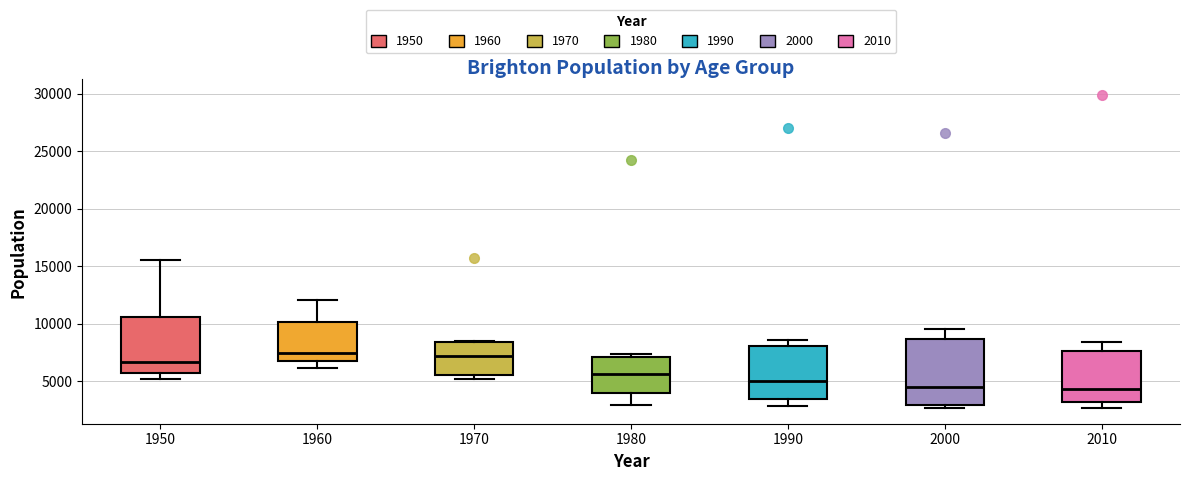

Reading left to right, read every box against the y-axis: the position of its median line, the range the box covers, and the ends of its whiskers. The values are not printed on the chart, so give them approximately, as read against the axis.

1950: median 6500, box 5500 to 10500, whiskers 5000 to 15500
1960: median 7500, box 7000 to 10000, whiskers 6000 to 12000
1970: median 7000, box 5500 to 8500, whiskers 5000 to 8500
1980: median 5500, box 4000 to 7000, whiskers 3000 to 7500
1990: median 5000, box 3500 to 8000, whiskers 3000 to 8500
2000: median 4500, box 3000 to 8500, whiskers 2500 to 9500
2010: median 4500, box 3000 to 7500, whiskers 2500 to 8500